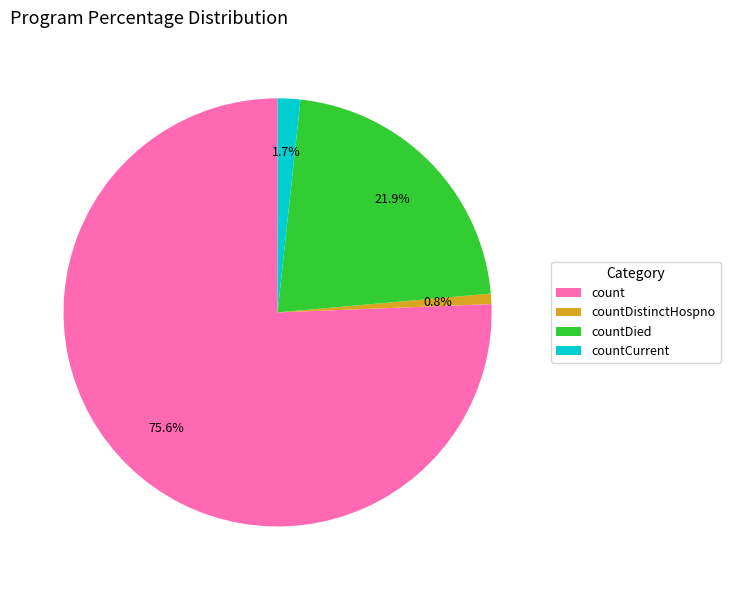

To the nearest percent, what is the difference between the largest and smallest slice percentages?

75%